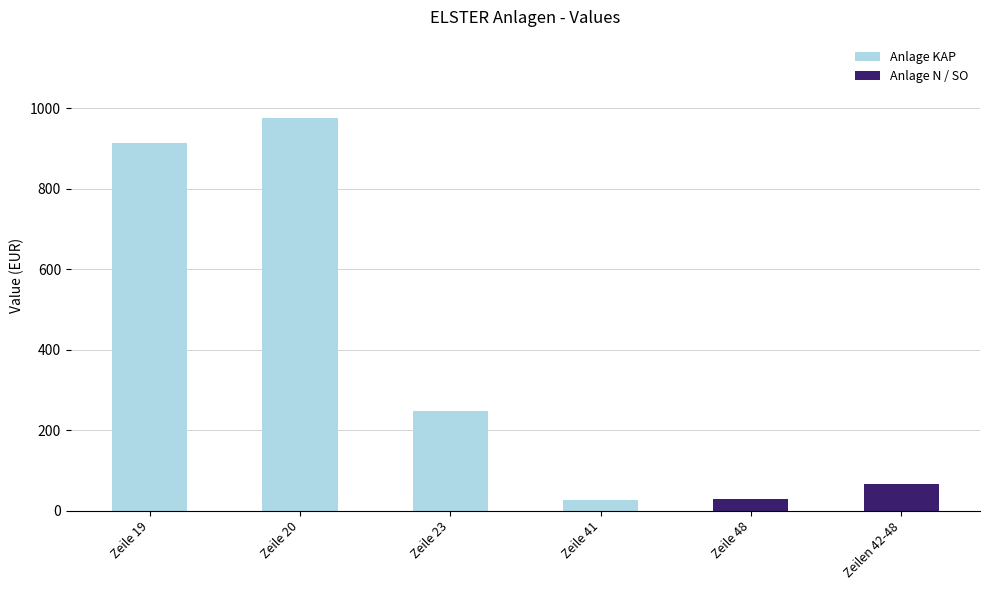

What value does the Anlage N / SO series have at Zeile 48?

29.9